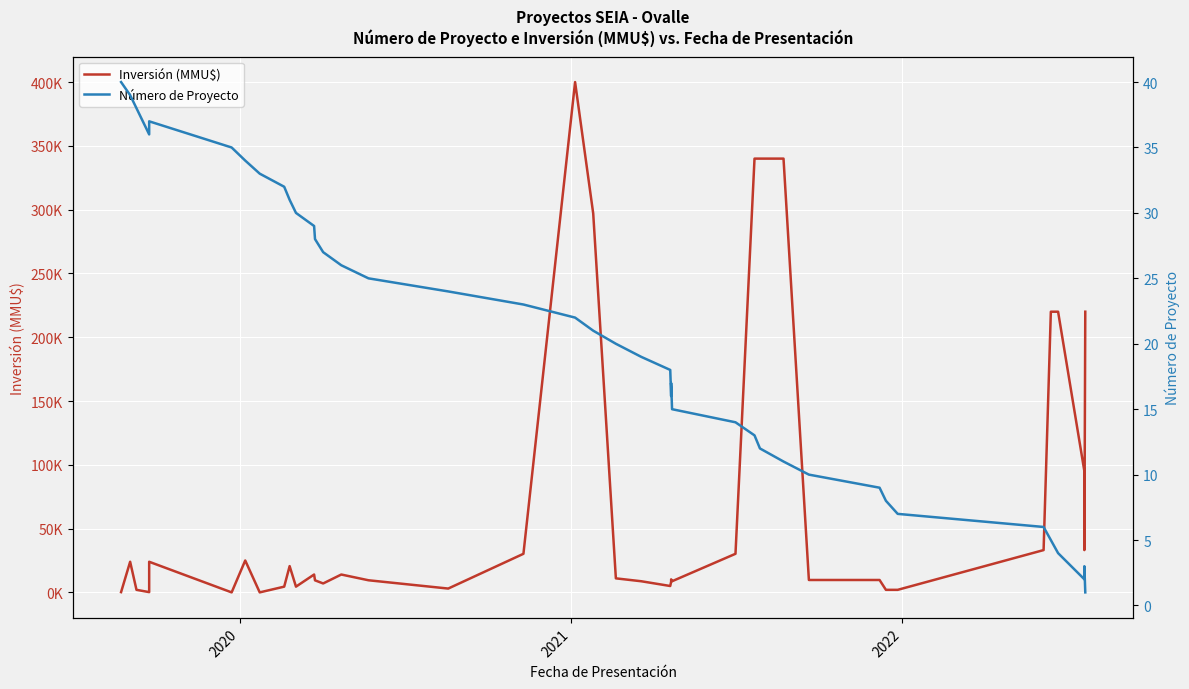

How many lines are shown in the chart?

2